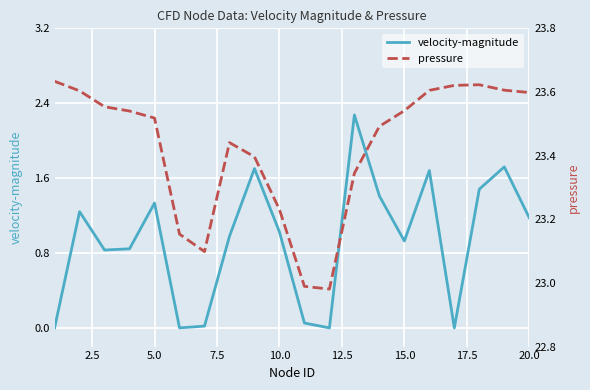

True or false: pressure and velocity-magnitude cross at least once.

False